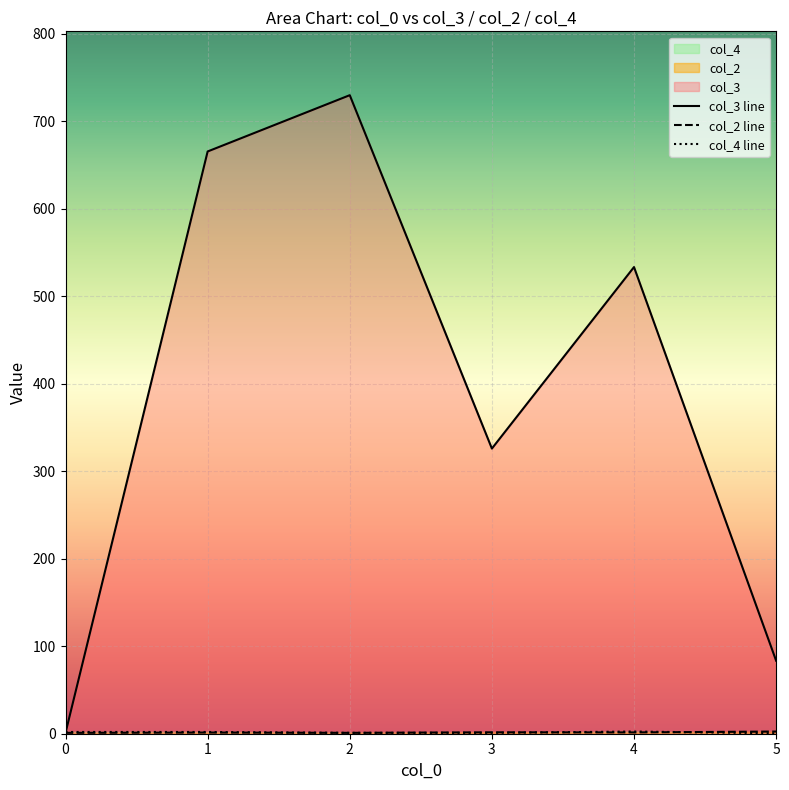

What is the average value of the col_4 line series?

1.5